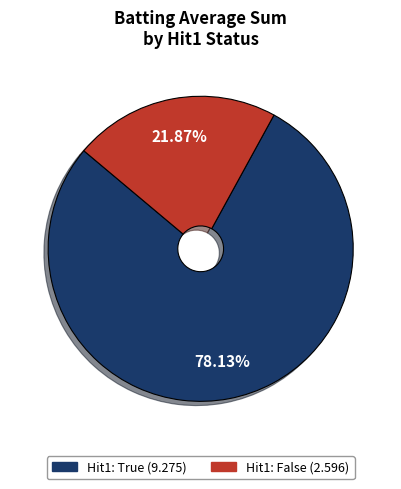

Is there any slice that represents more than half of the pie?

Yes